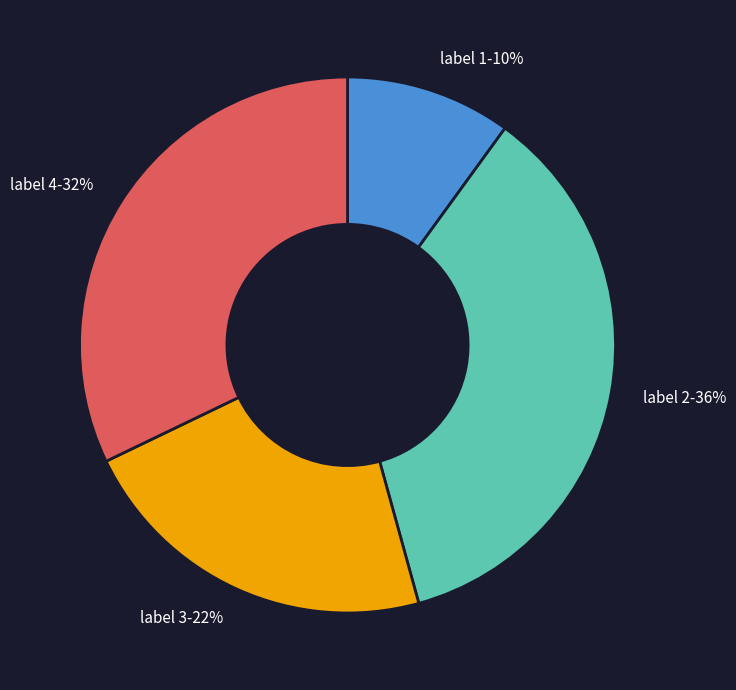

True or false: label 2-36% accounts for 22% of the total.

False